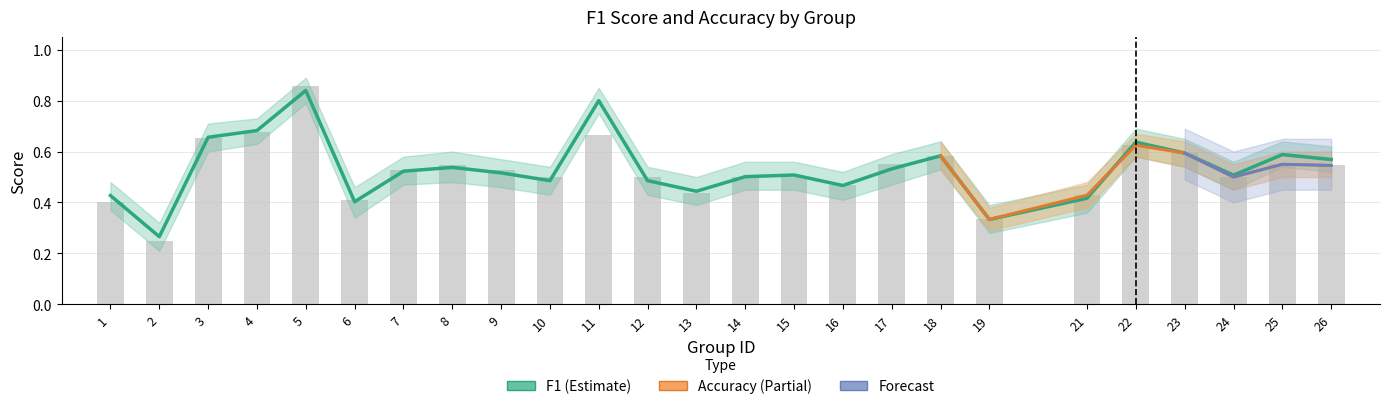

Which category has the highest value in the accuracy series?

5